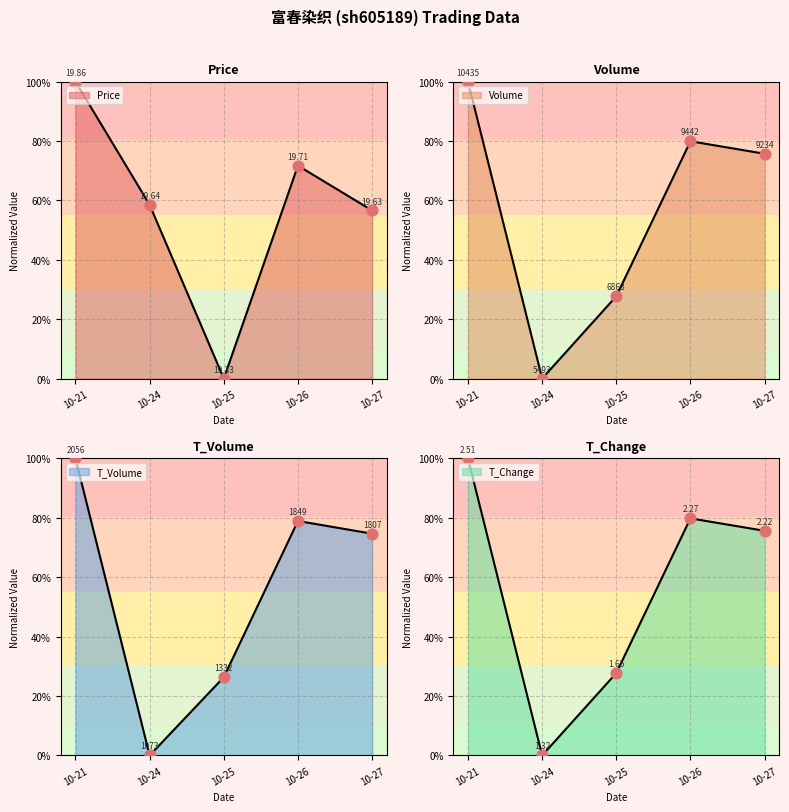

Which series has the largest total across all categories?

price